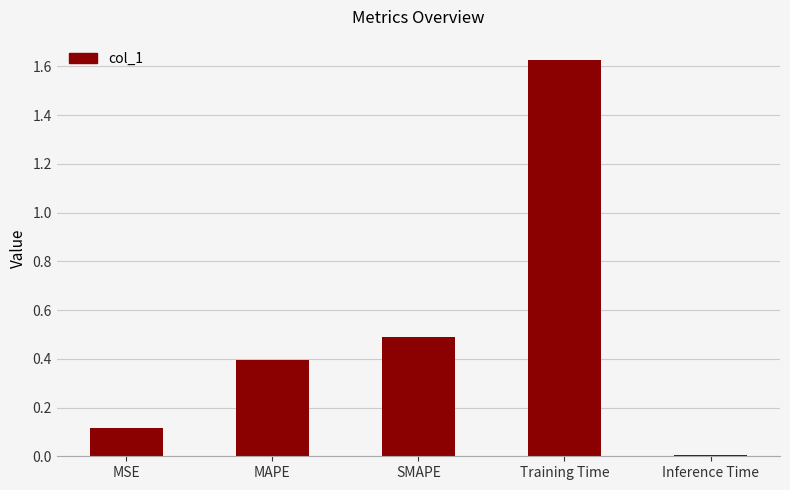

The value at Training Time is 0.8. True or false?

False